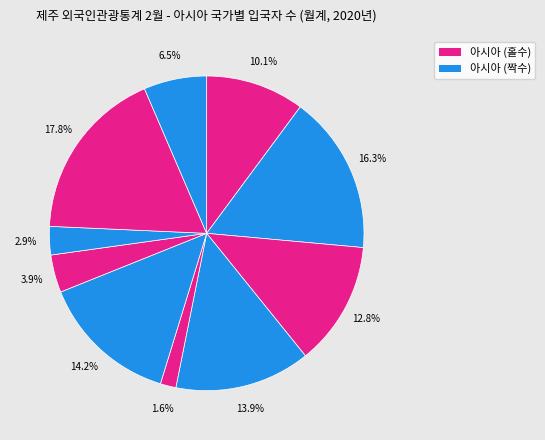

Count the number of slices in the pie.

10